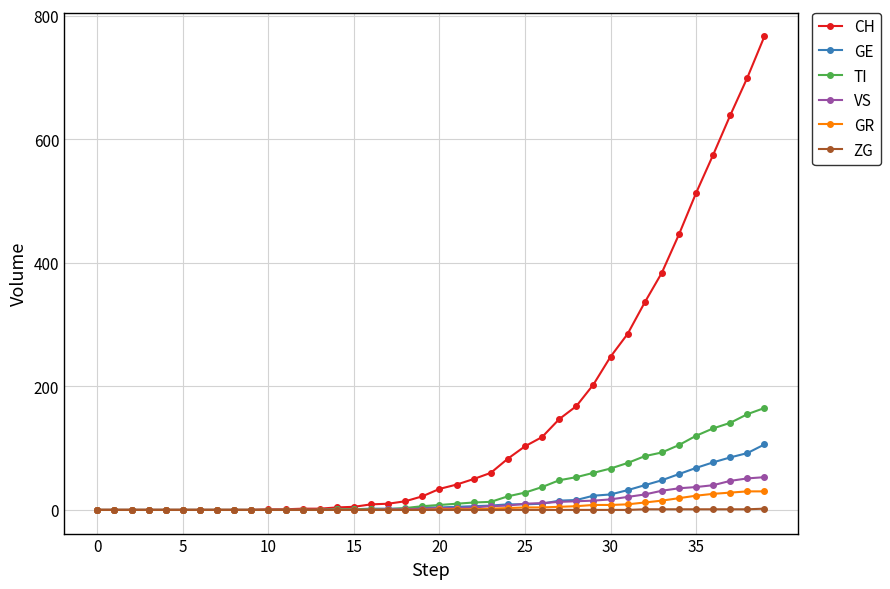

What is the greatest value displayed?

767